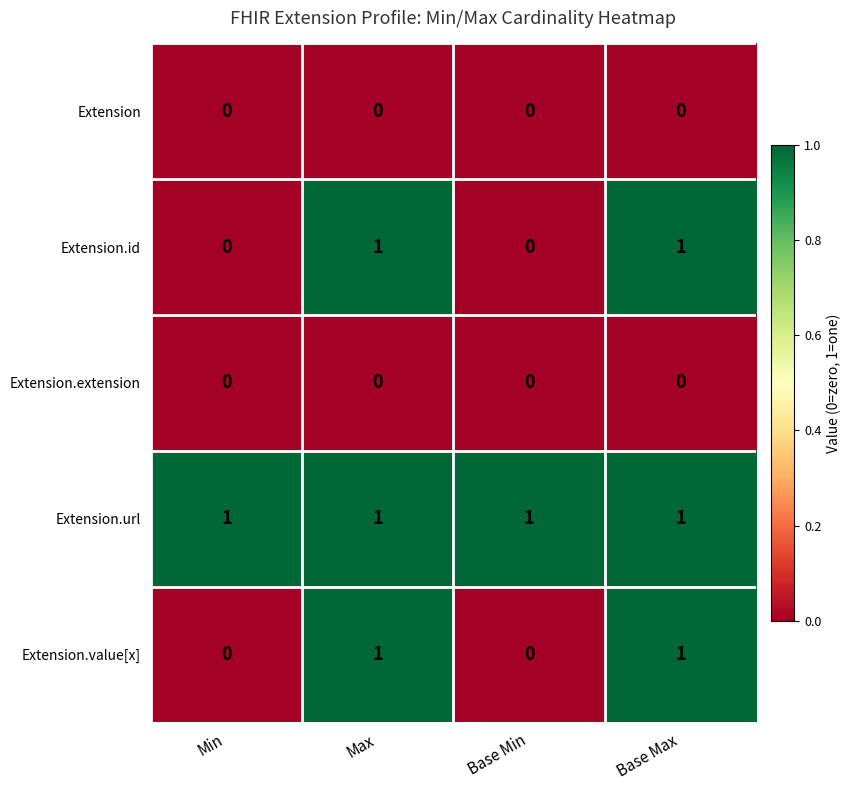

True or false: Extension.extension has a value of 0 at Base Max.

True